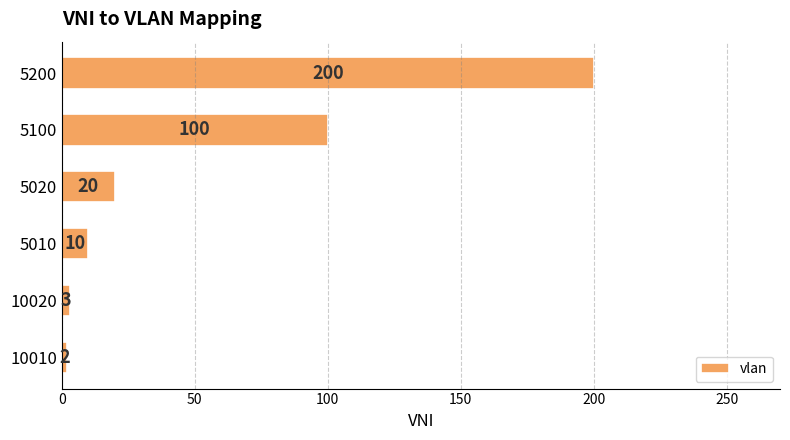

Which has a higher value, 10010 or 5010?

5010